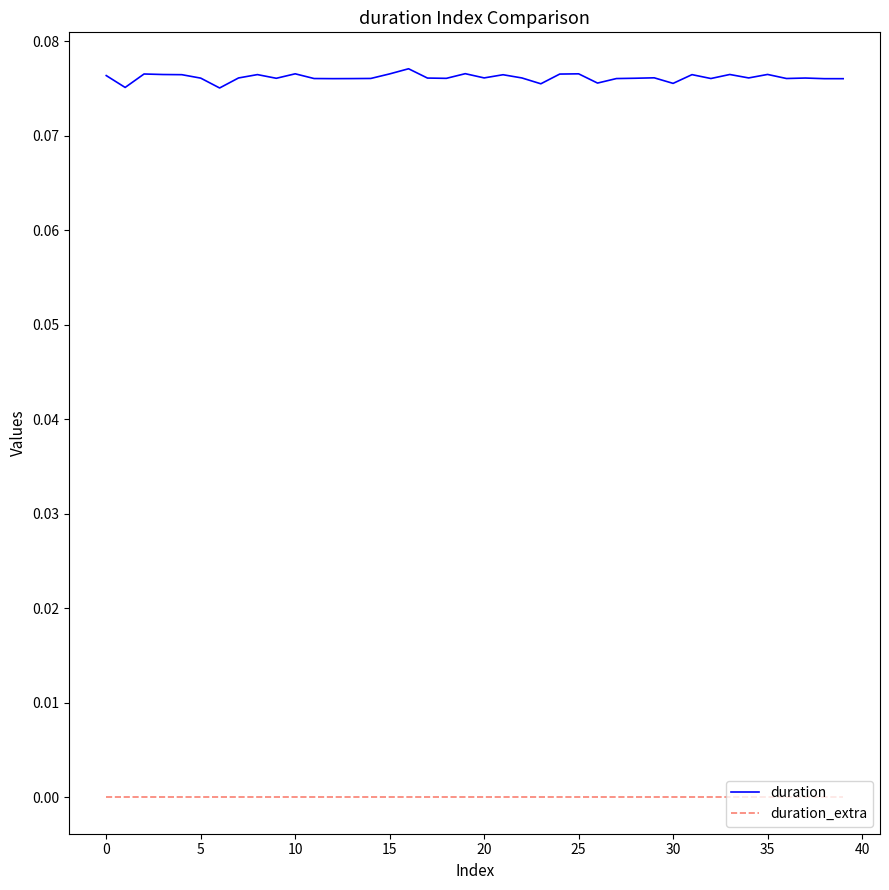

Rank the series by their maximum value, from lowest to highest.

duration_extra, duration